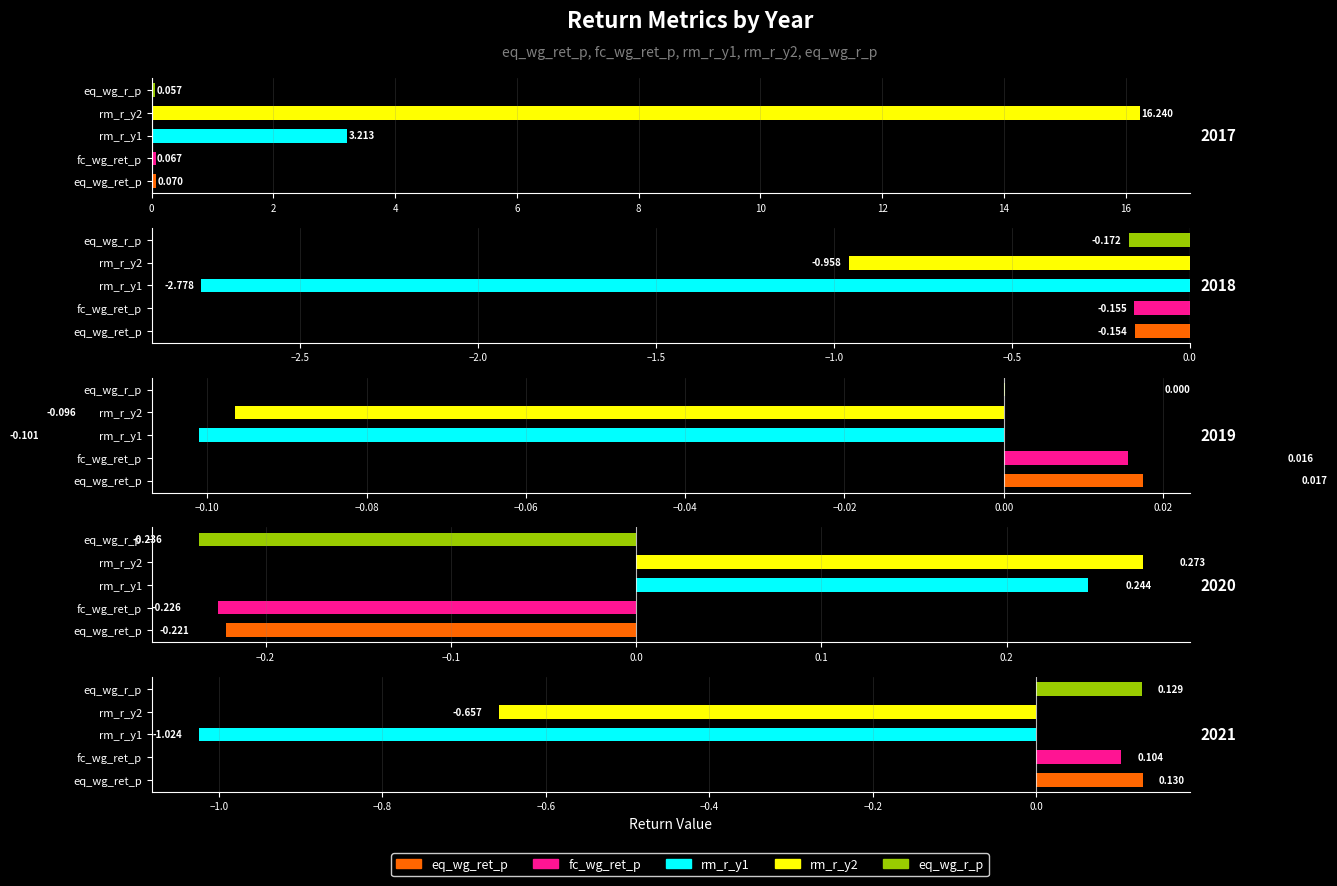

What is the lowest value of the rm_r_y1 series?

-2.8